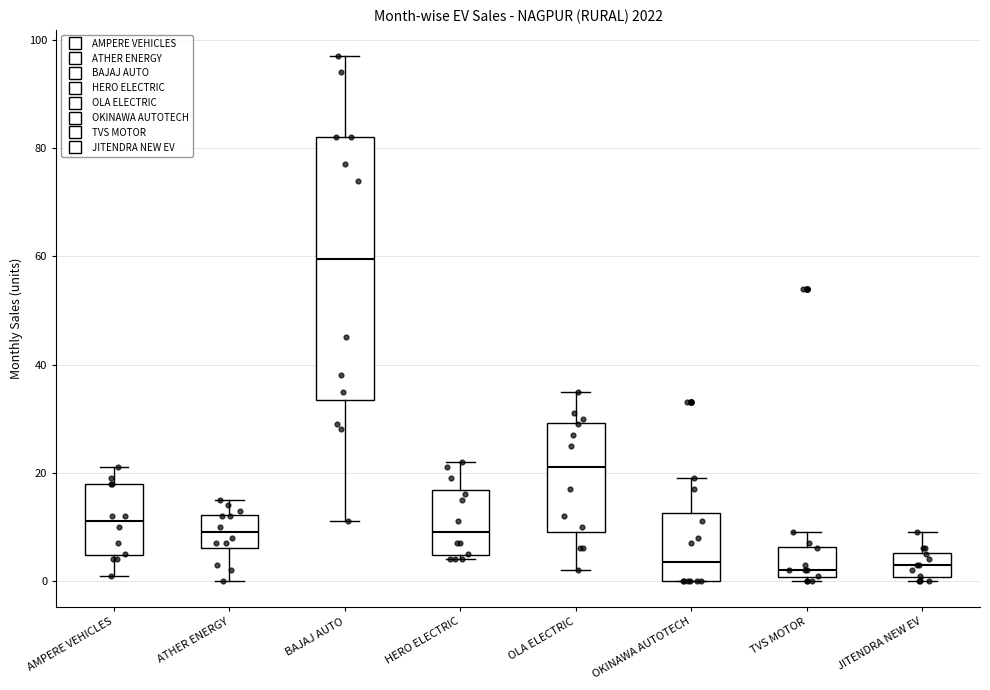

Comparing the boxes themselves (not the whiskers), which one is the tallest?

BAJAJ AUTO